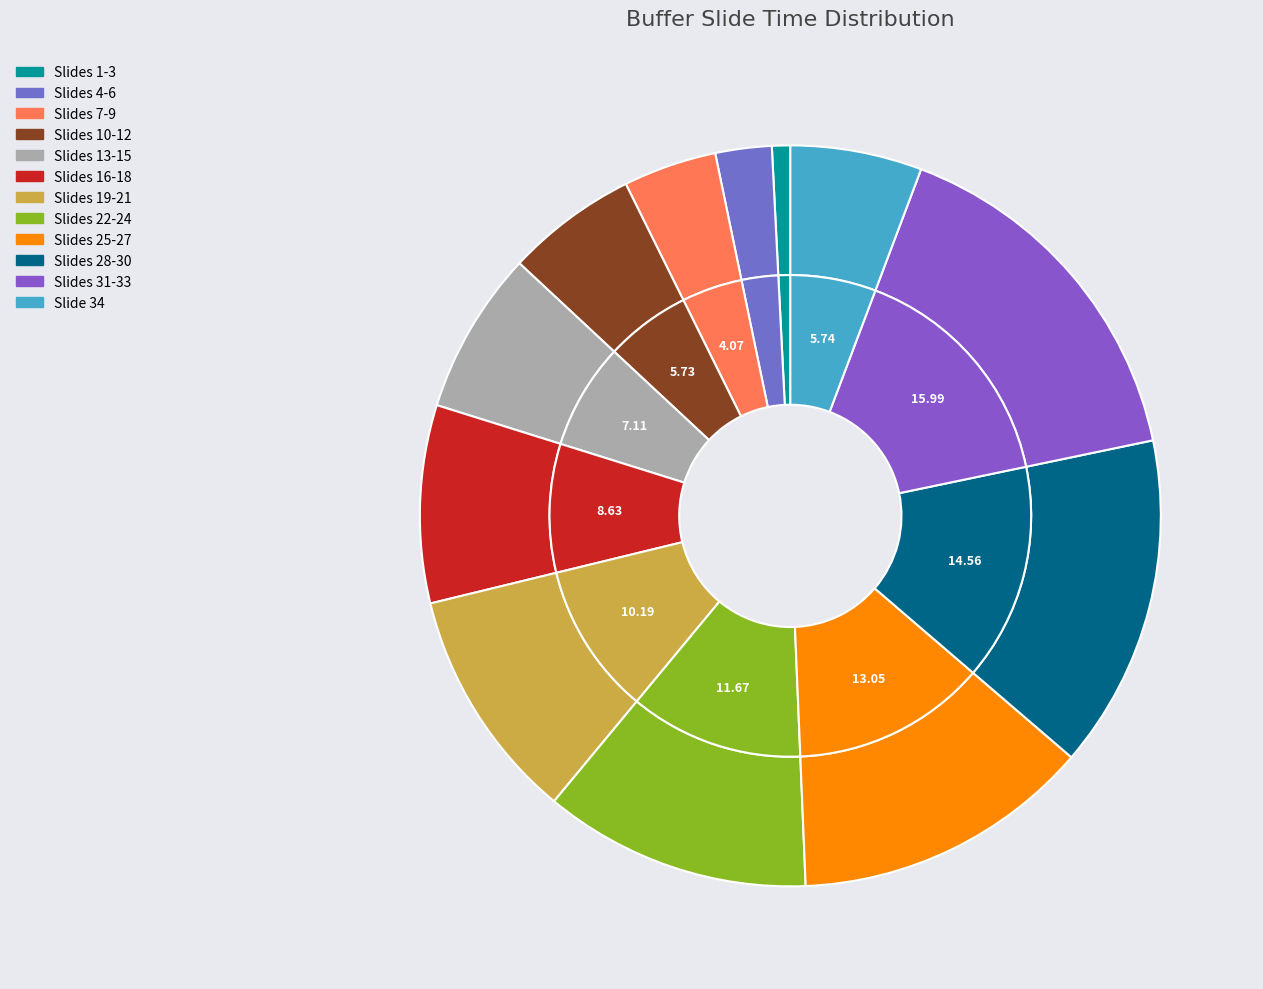

The Slide 19-21 slice represents 1% of the pie. True or false?

False